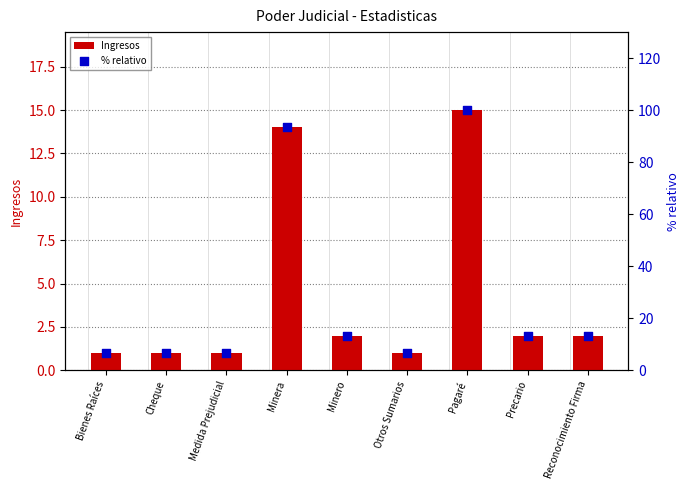

At how many categories does at least one series exceed 92?

2